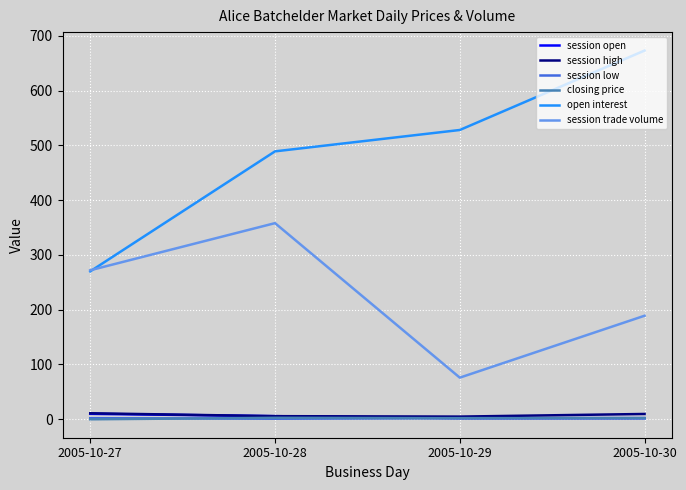

Which series has the largest total across all categories?

open interest